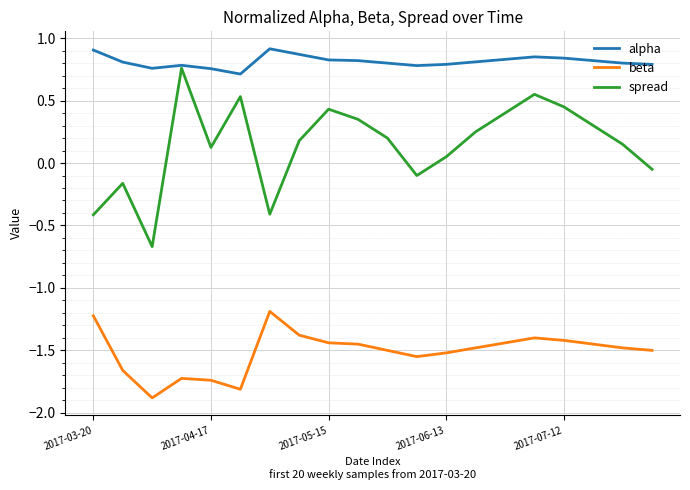

How many interior local peaks does the spread series have?

5